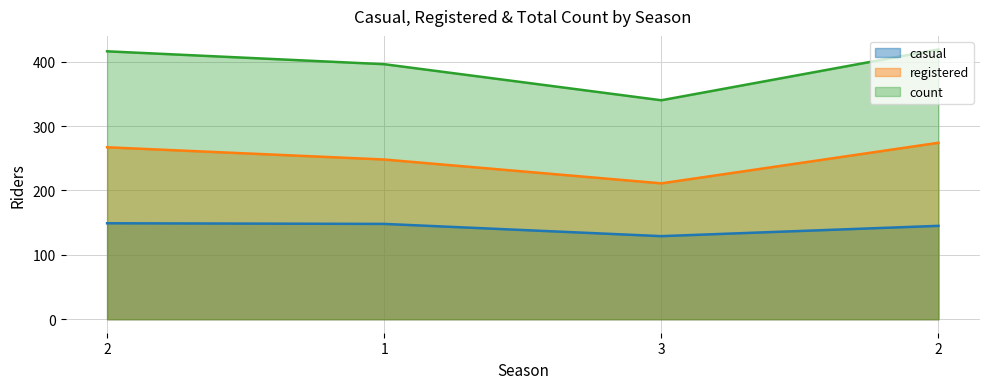

At 3, list the series in order from smallest to largest.

casual, registered, count